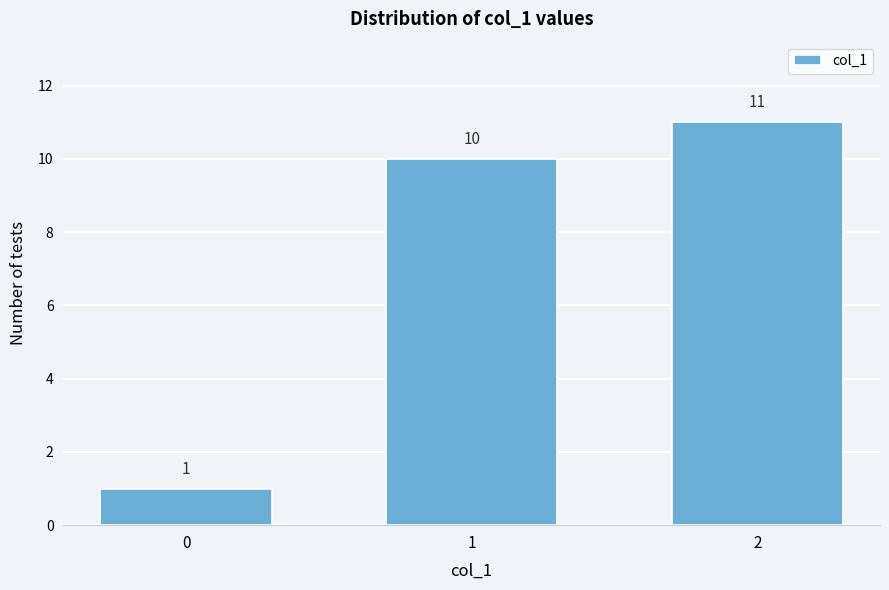

Reading right to left, transcribe all the data shown in this chart.

11	10	1